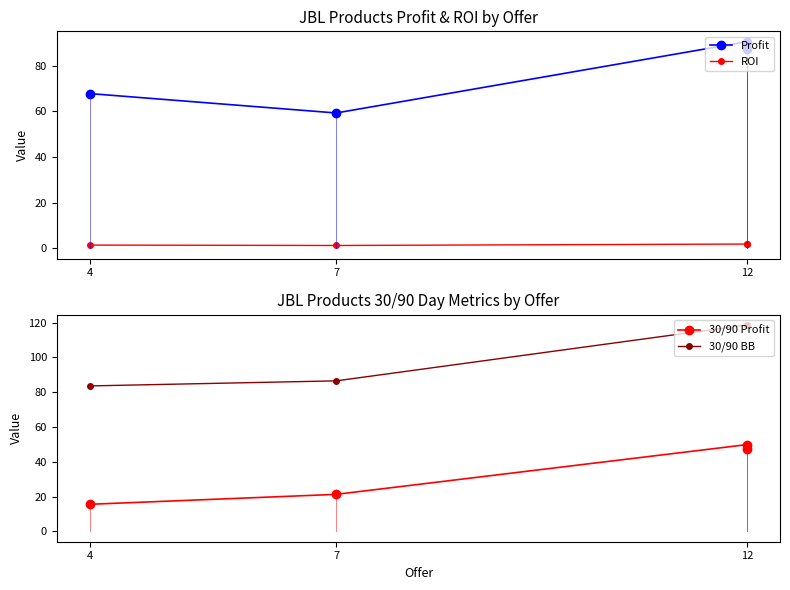

What is the lowest value of the 30/90 BB series?

83.6